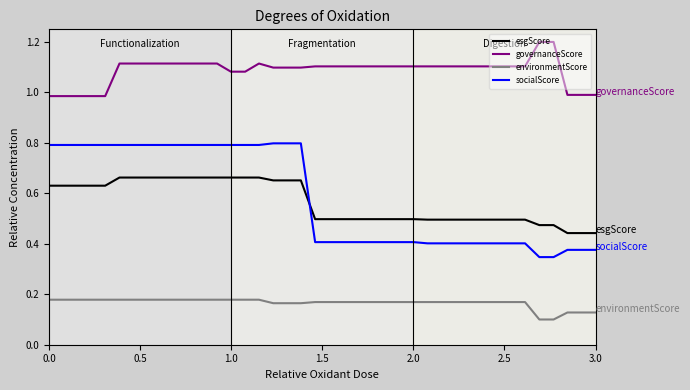

List the series in order of their peak value, highest first.

governanceScore, socialScore, esgScore, environmentScore